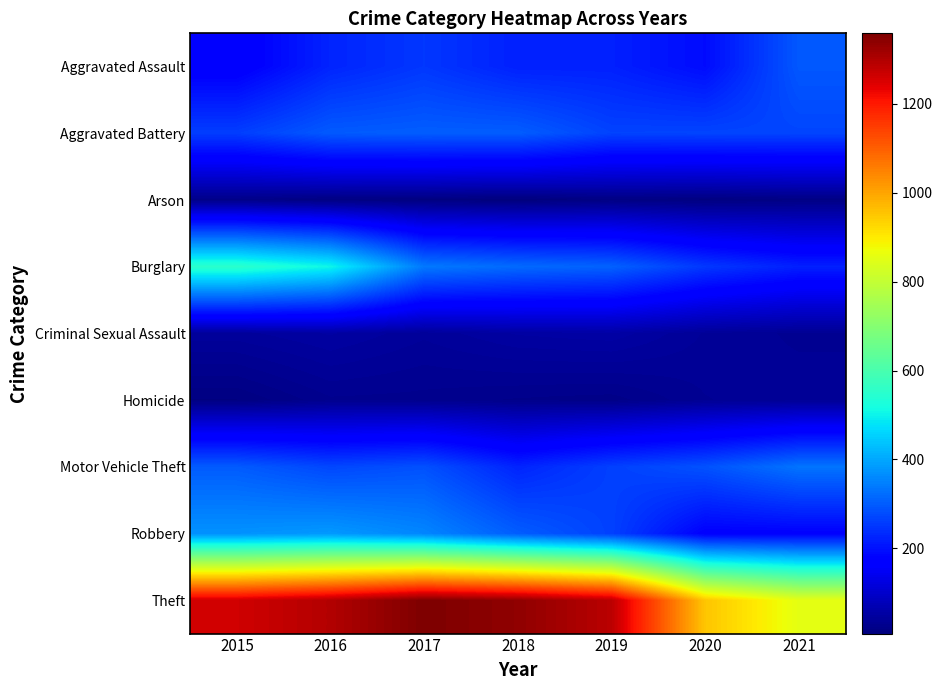

Which series has the largest range (max minus min)?

Theft